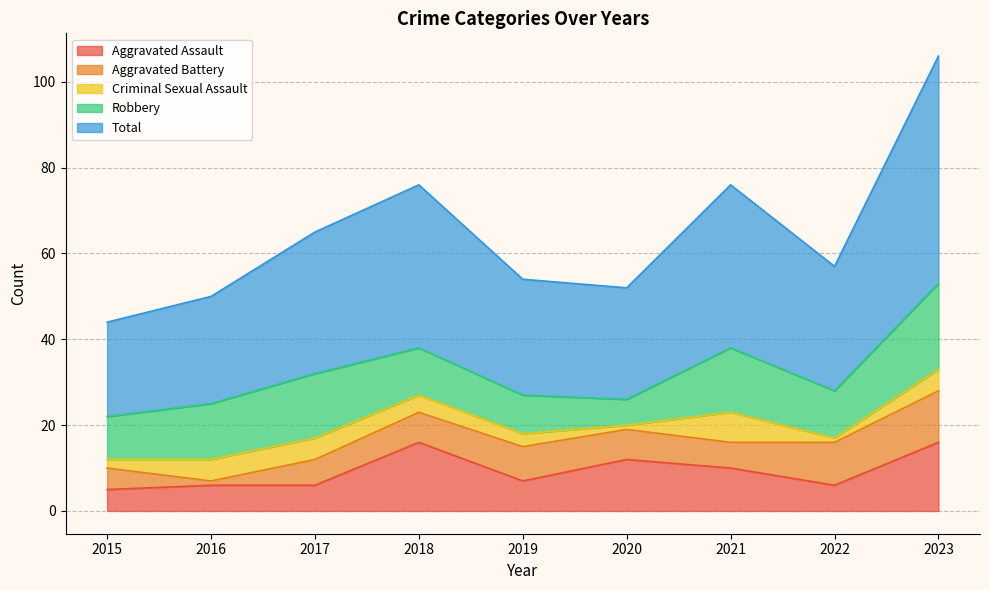

How many data points in Aggravated Assault are above 7?

4